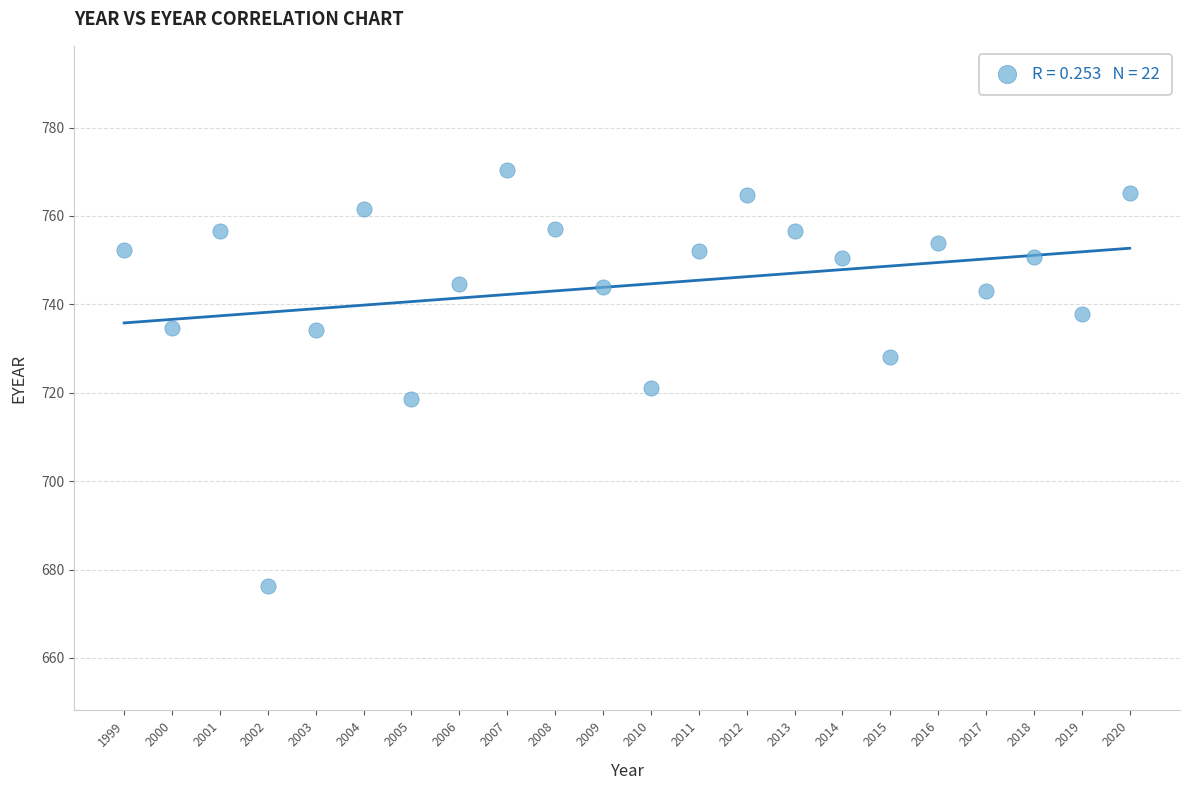

What is the range of Y values (max minus min)?

94.0